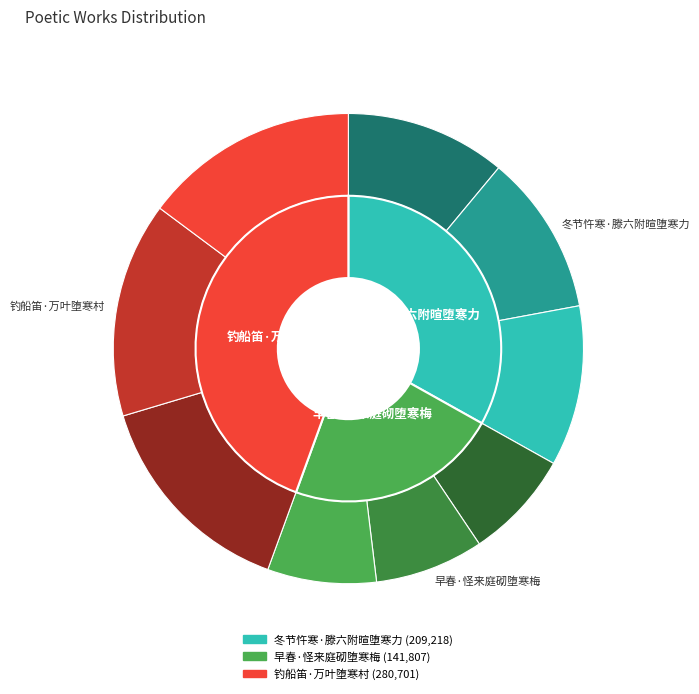

Is it true that 冬节忤寒·滕六附暄堕寒力 is 33% of the pie?

True